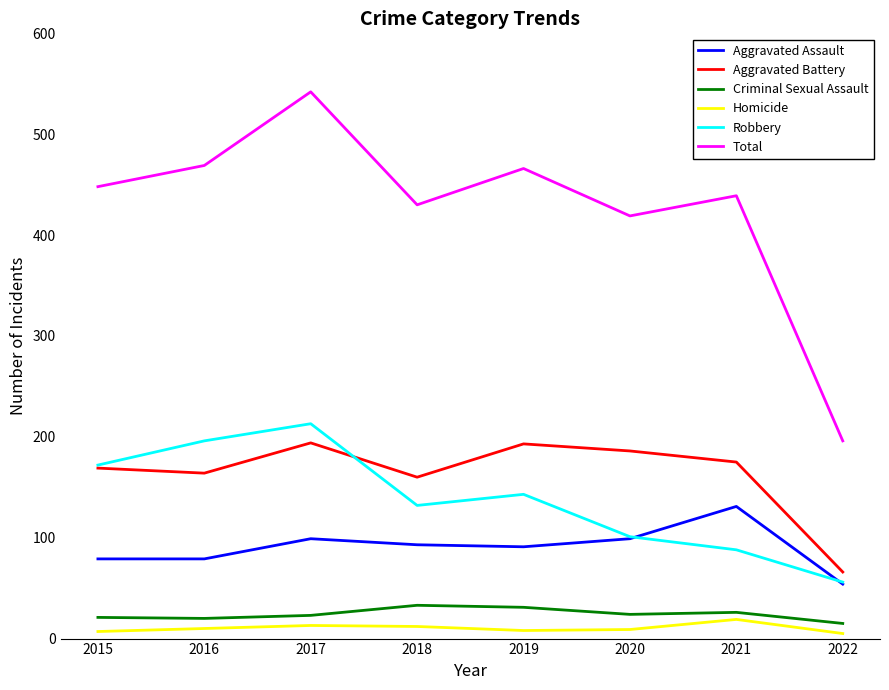

Which series has the largest range (max minus min)?

Total